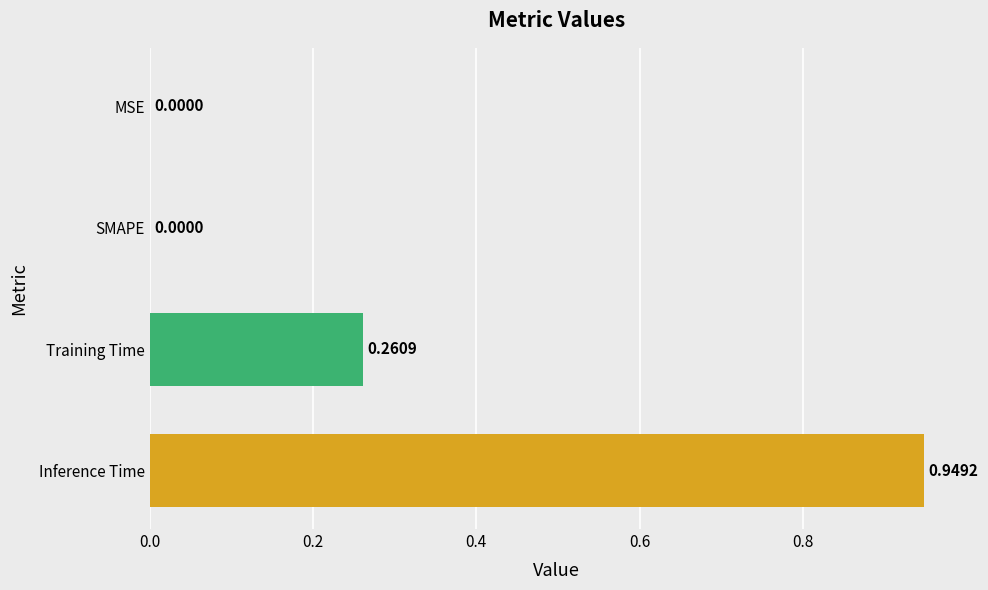

Which label corresponds to the largest value in the chart?

Inference Time